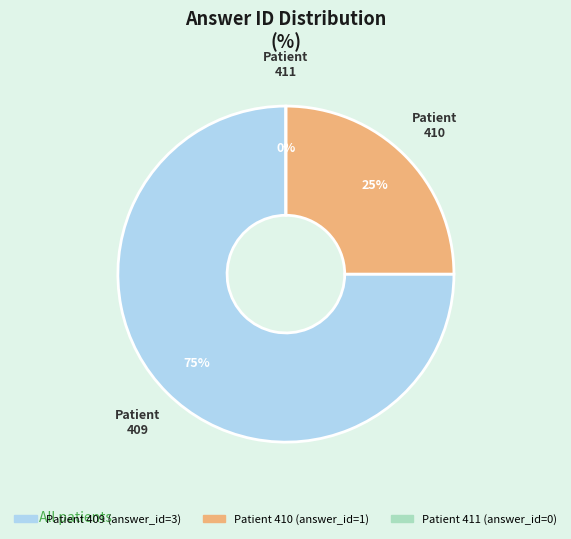

Which category has the biggest portion of the pie?

409